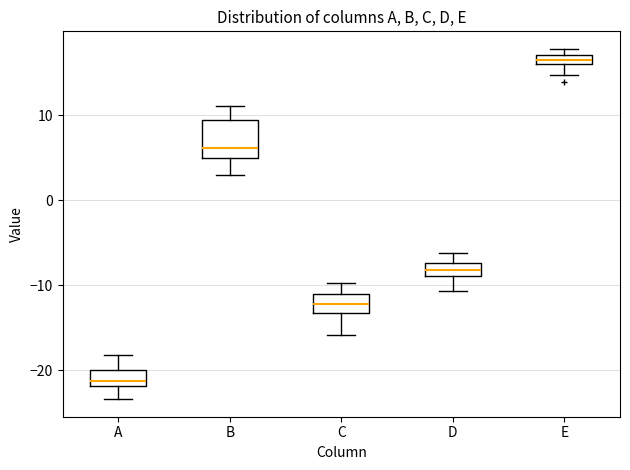

Where is the lower edge of the box for C on the y-axis? The values are not printed on the chart, so give them approximately, as read against the axis.

-13